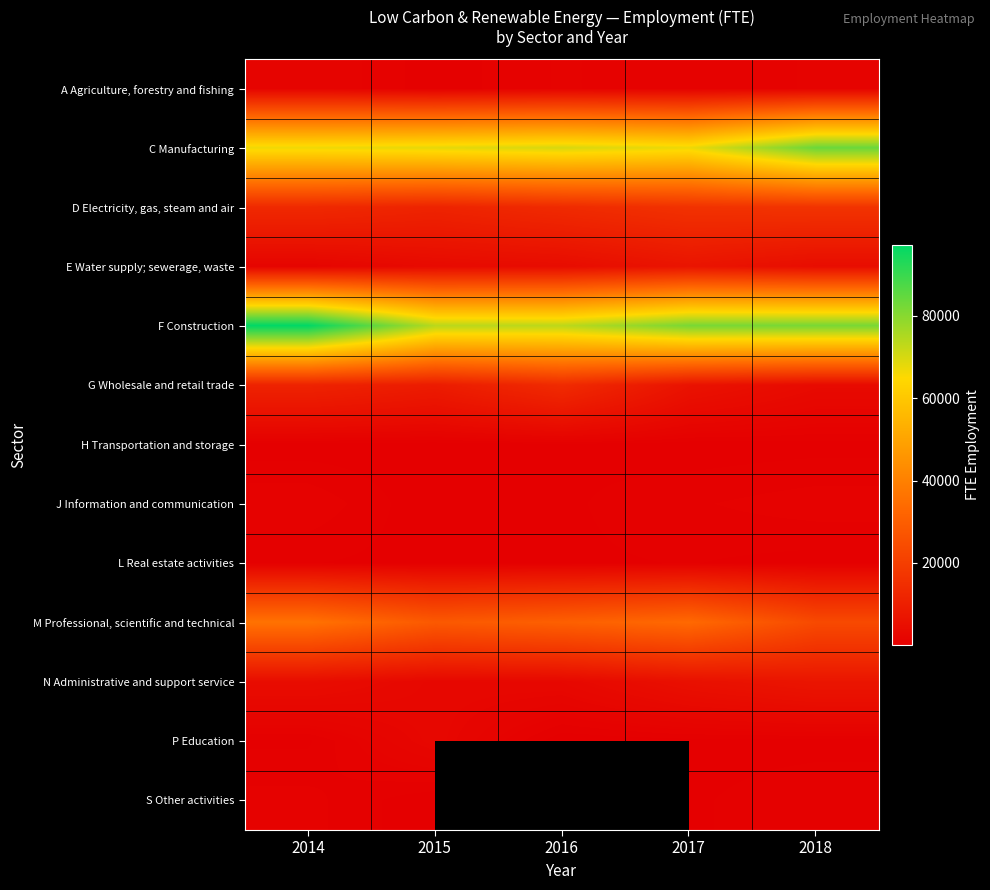

Between 2016 and 2018, which is larger?

2016